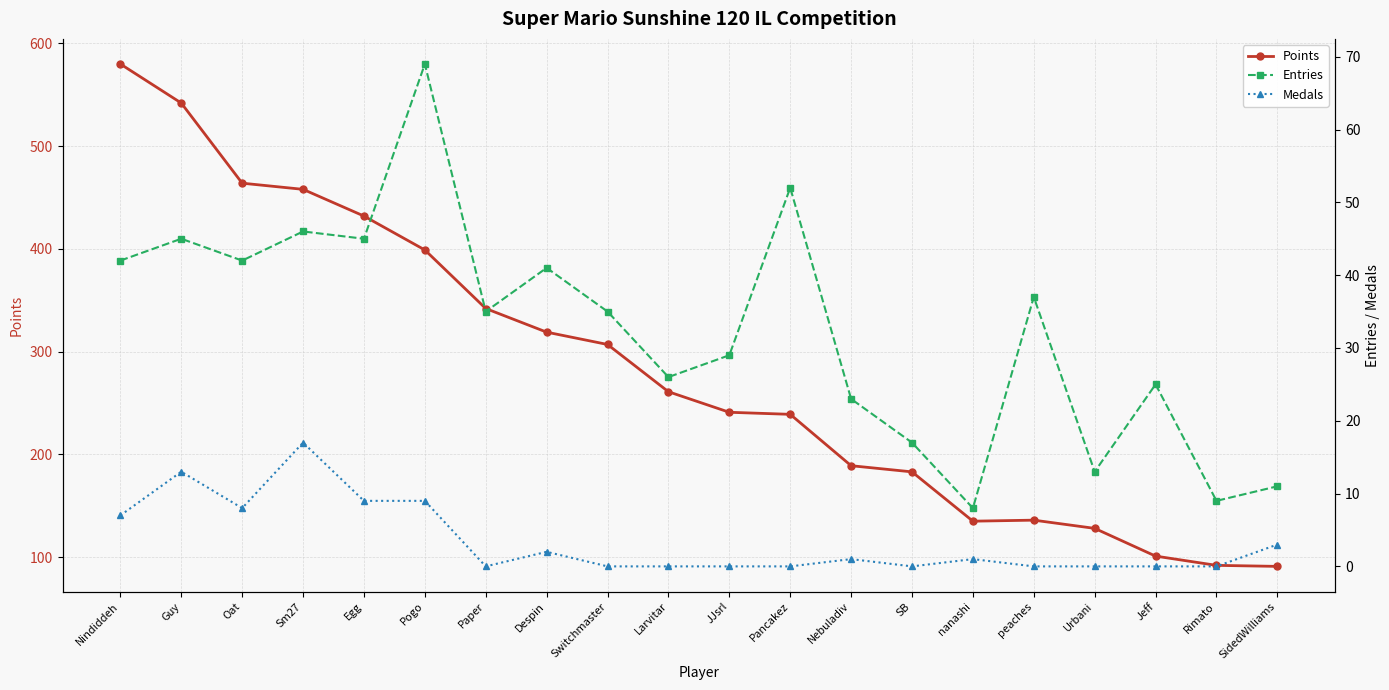

What value does the Entries series have at Nebuladiv, to the nearest 10?

20